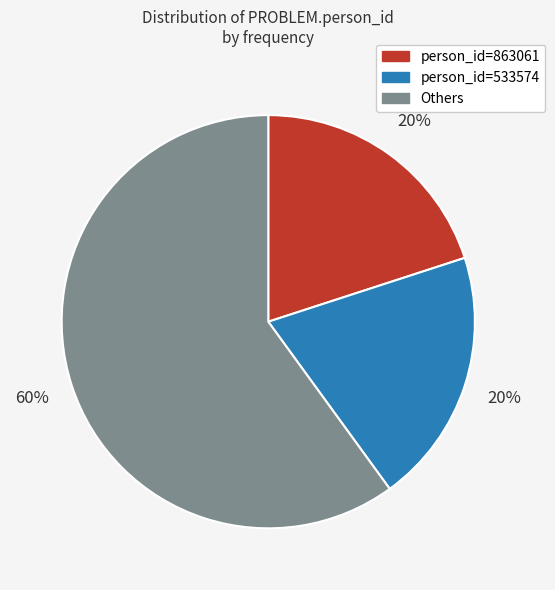

To the nearest percent, what is the difference between the largest and smallest slice percentages?

40%